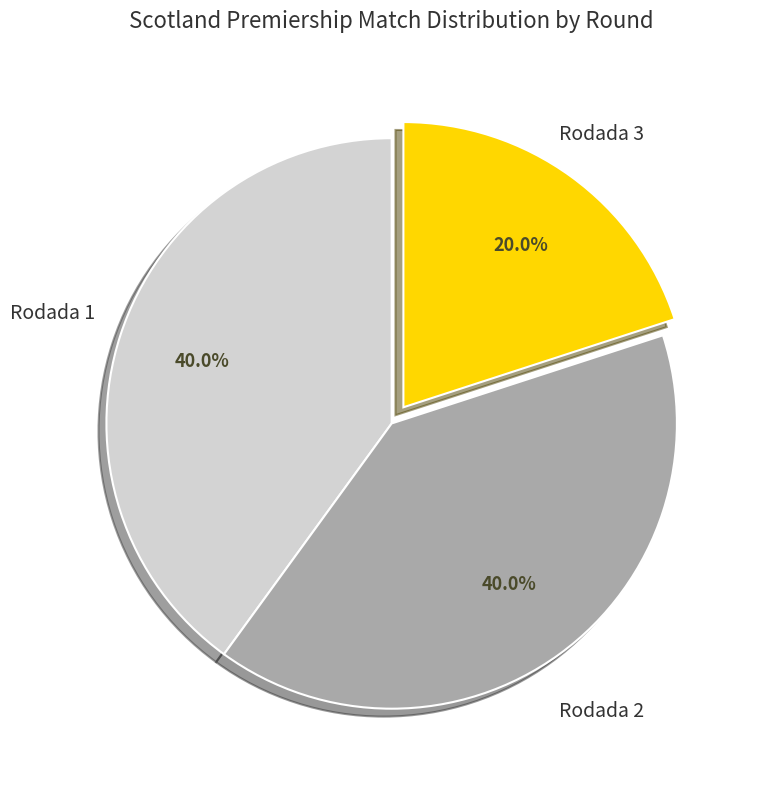

What is the ratio of the value at Rodada 2 to the value at Rodada 1?

1.0